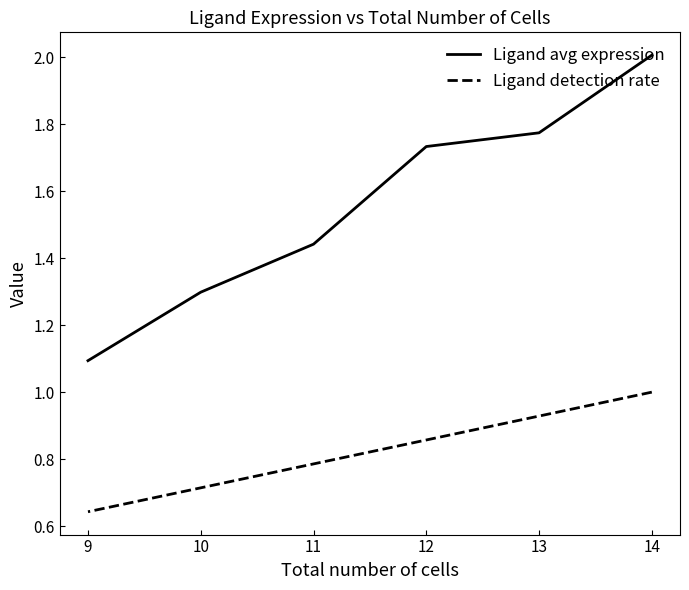

Which series has the largest total across all categories?

Ligand avg expression